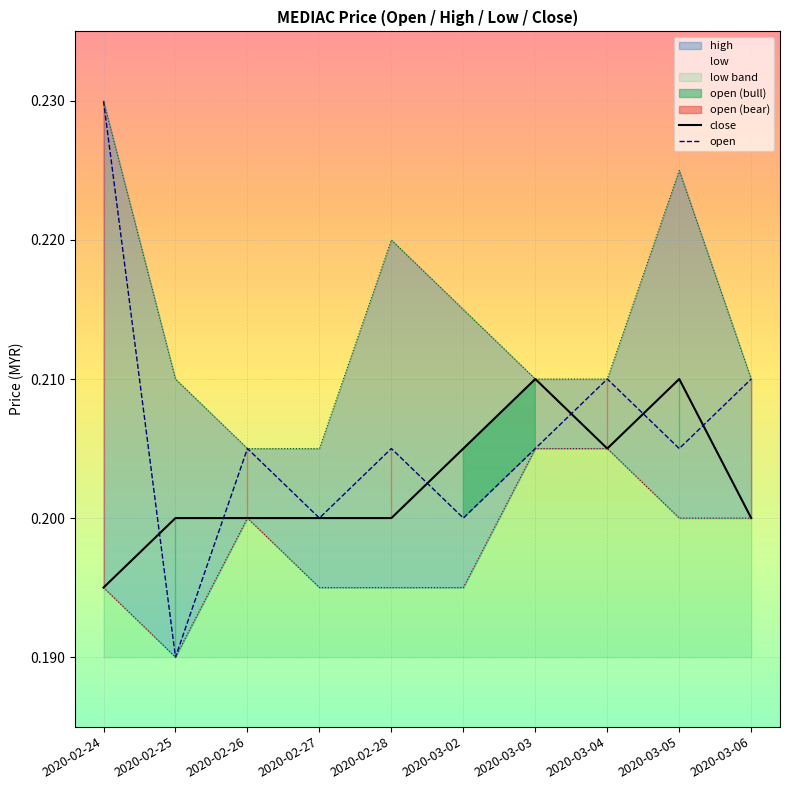

Rank the series at 2020-02-24 from highest to lowest value.

open, high, low, close